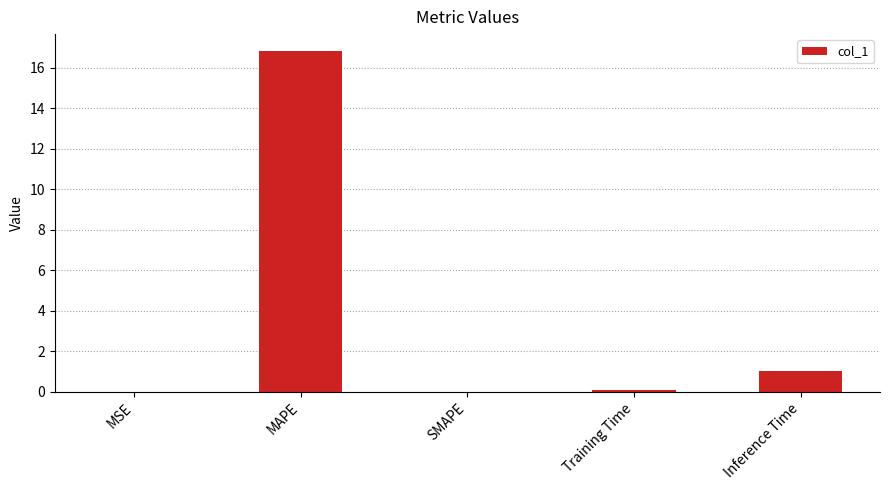

True or false: the data shows 1.0 at Inference Time.

True